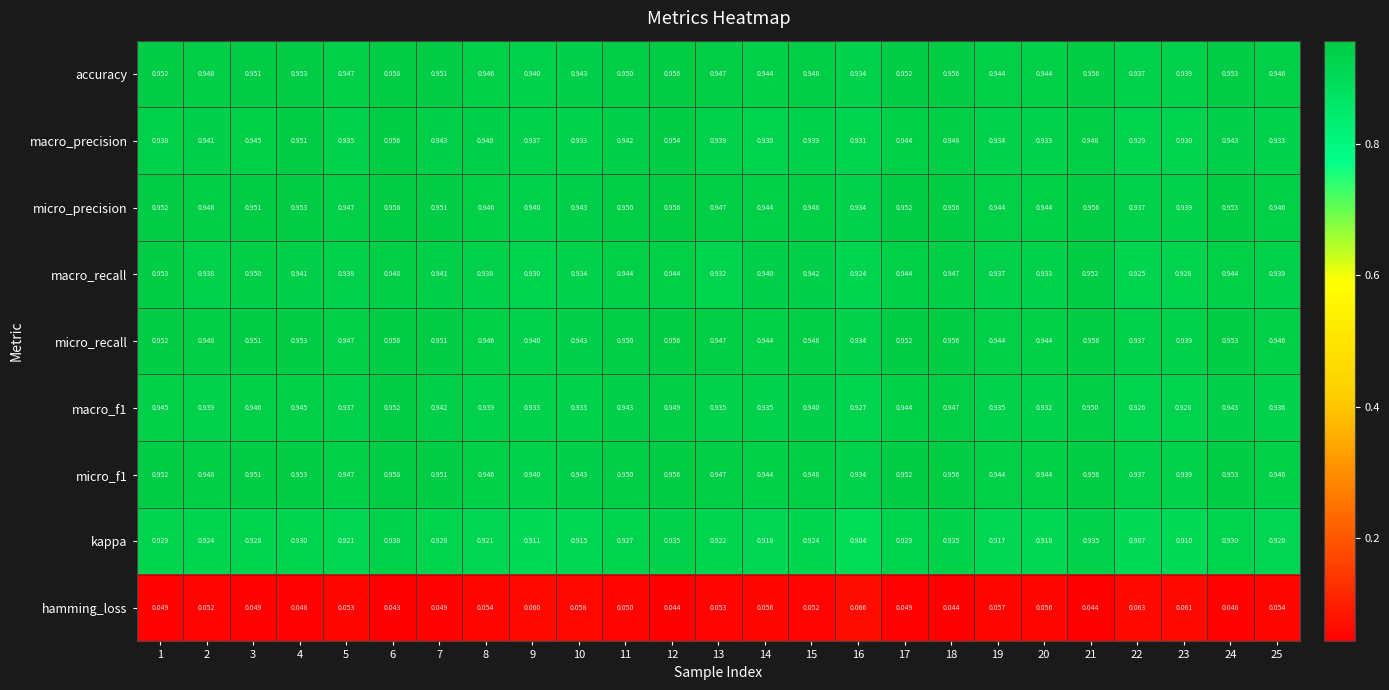

At which category does the chart reach its minimum across all series?

6